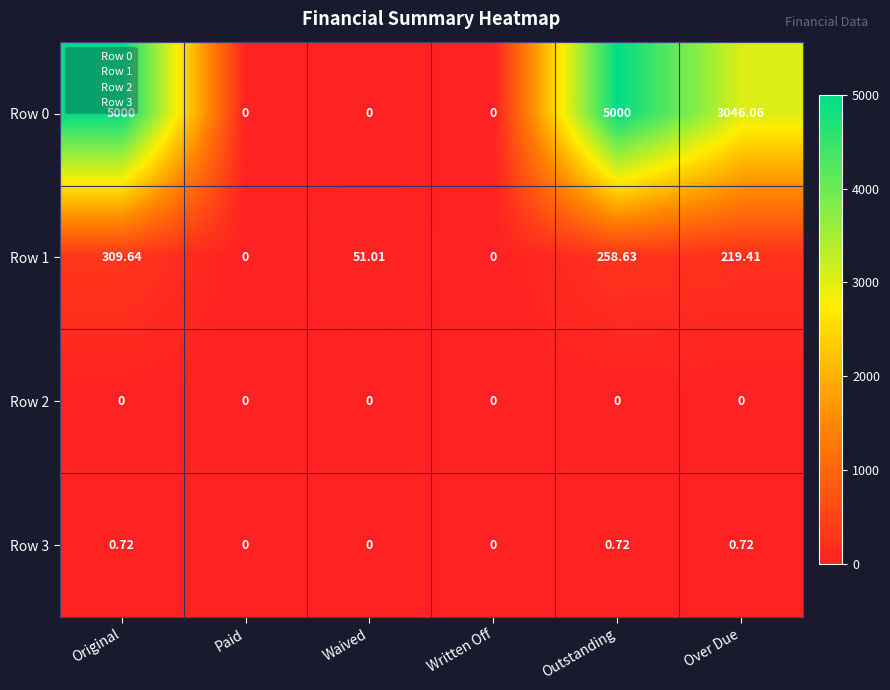

Where does the Row 0 series first go above 3046?

Original